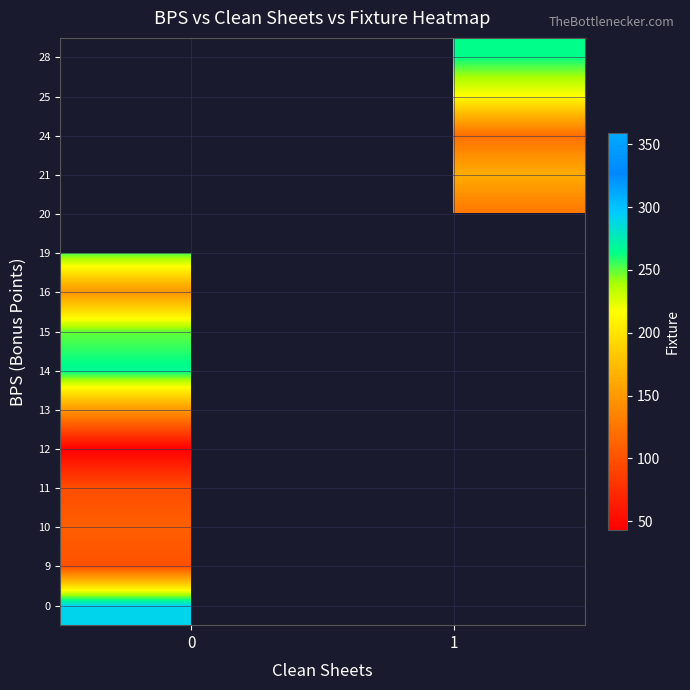

At how many categories does at least one series exceed 113?

2